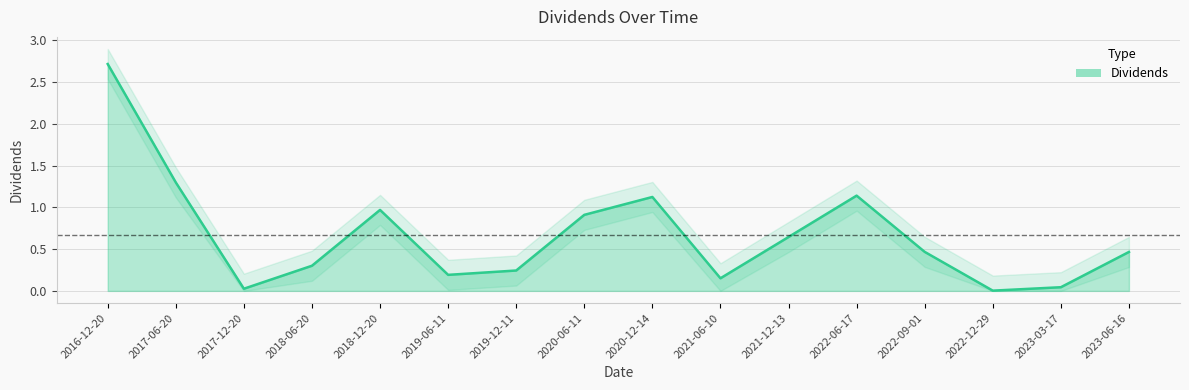

Rank the categories by value from lowest to highest.

2022-12-29, 2017-12-20, 2023-03-17, 2021-06-10, 2019-06-11, 2019-12-11, 2018-06-20, 2023-06-16, 2022-09-01, 2021-12-13, 2020-06-11, 2018-12-20, 2020-12-14, 2022-06-17, 2017-06-20, 2016-12-20